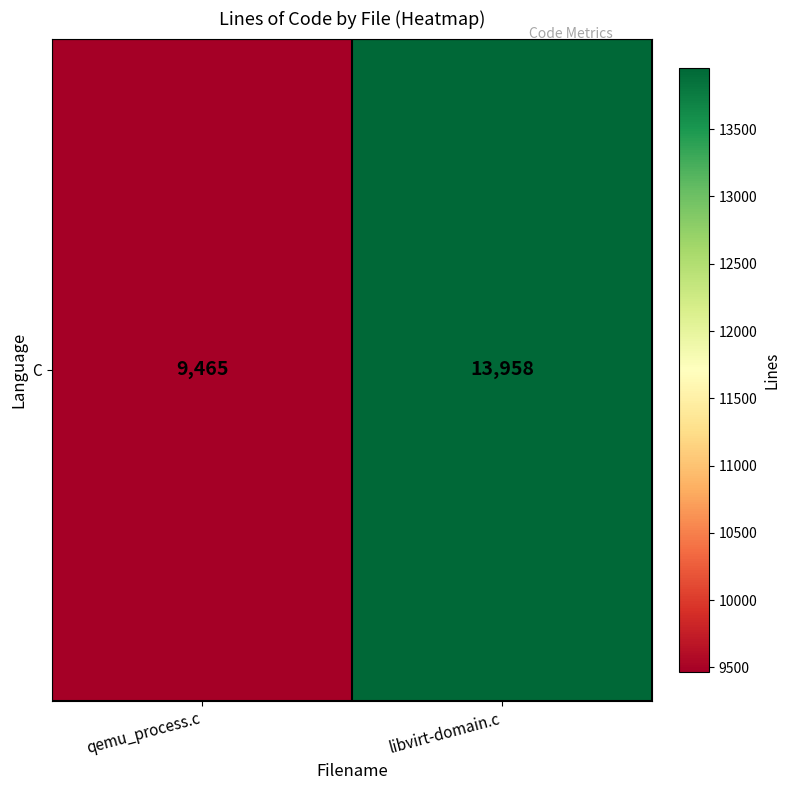

At which label is the value closest to 11711?

qemu_process.c